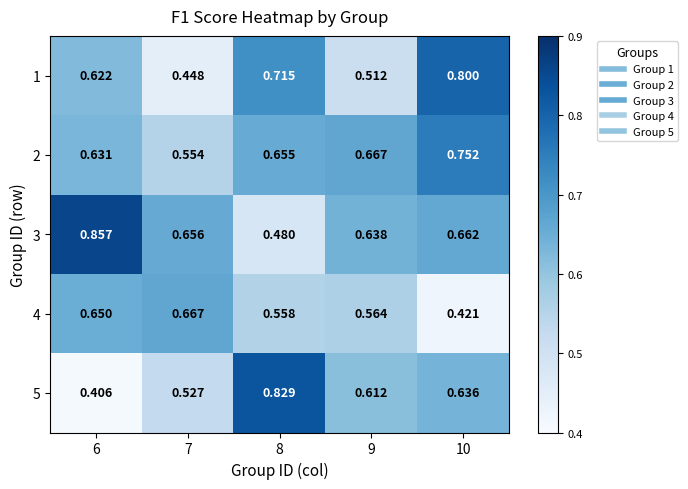

Is the value of 4 at 10 greater than the value of 5 at 9?

No